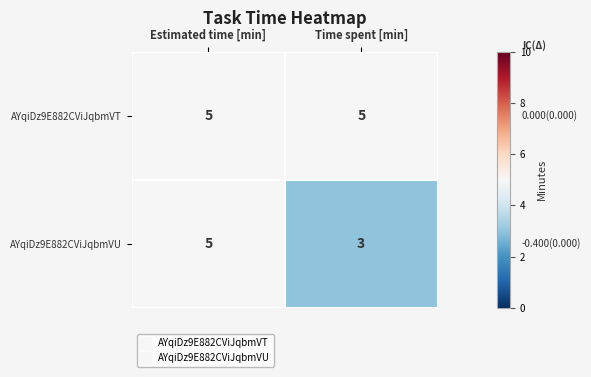

What is the average value of the AYqiDz9E882CViJqbmVU series?

4